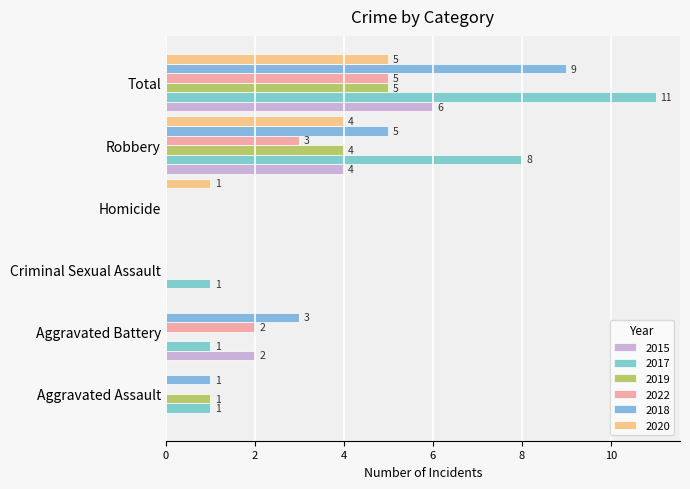

How many data points does each series have?

6